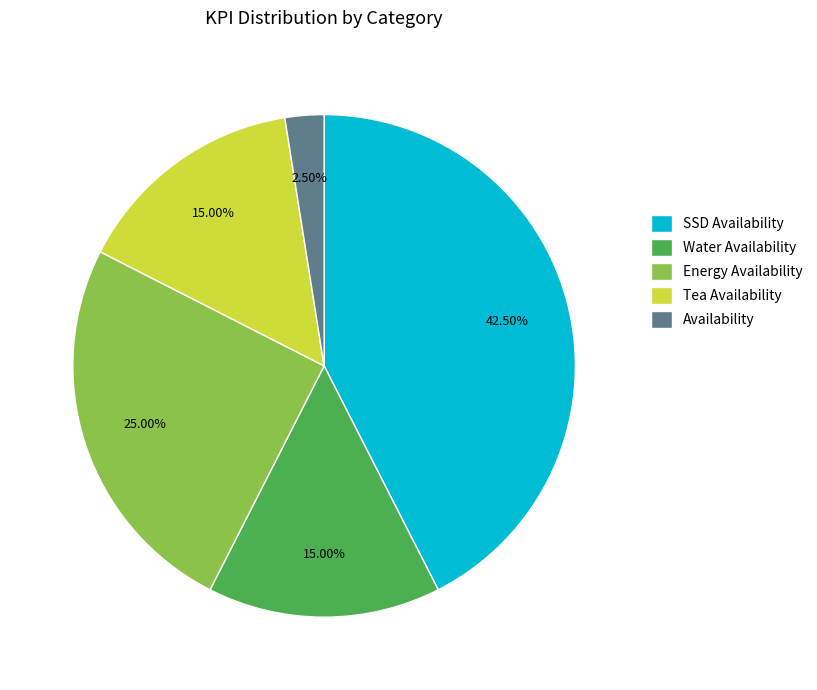

Which category has the smallest portion of the pie?

Availability